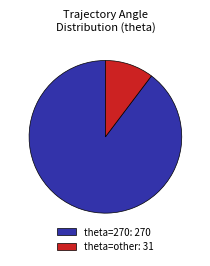

Do theta=270: 270 and theta=other: 31 together represent more than half of the pie?

Yes